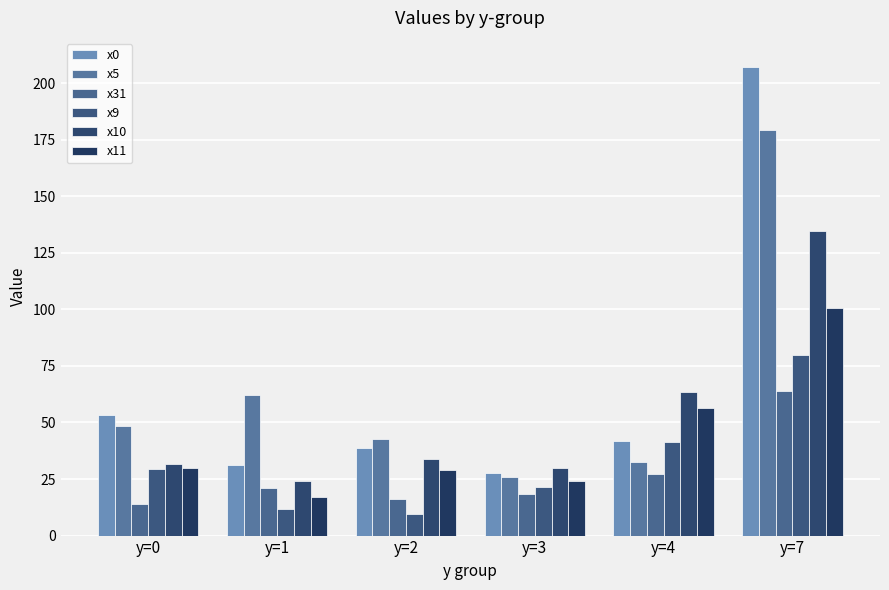

What are all the series names shown in the legend?

x0, x5, x31, x9, x10, x11